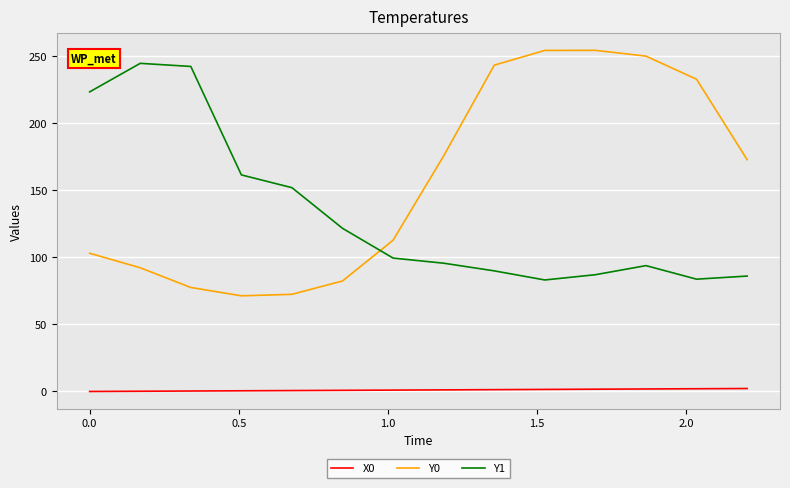

How many interior local peaks does the Y1 series have?

2